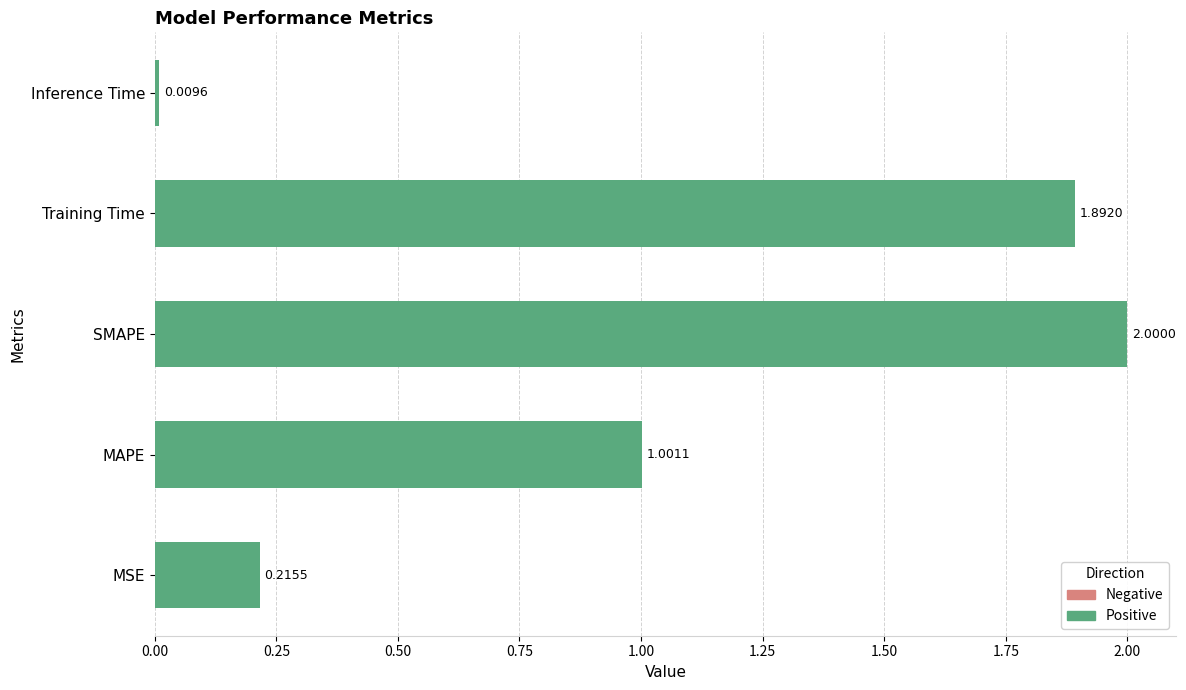

Which category has the lowest value across all series?

Inference Time